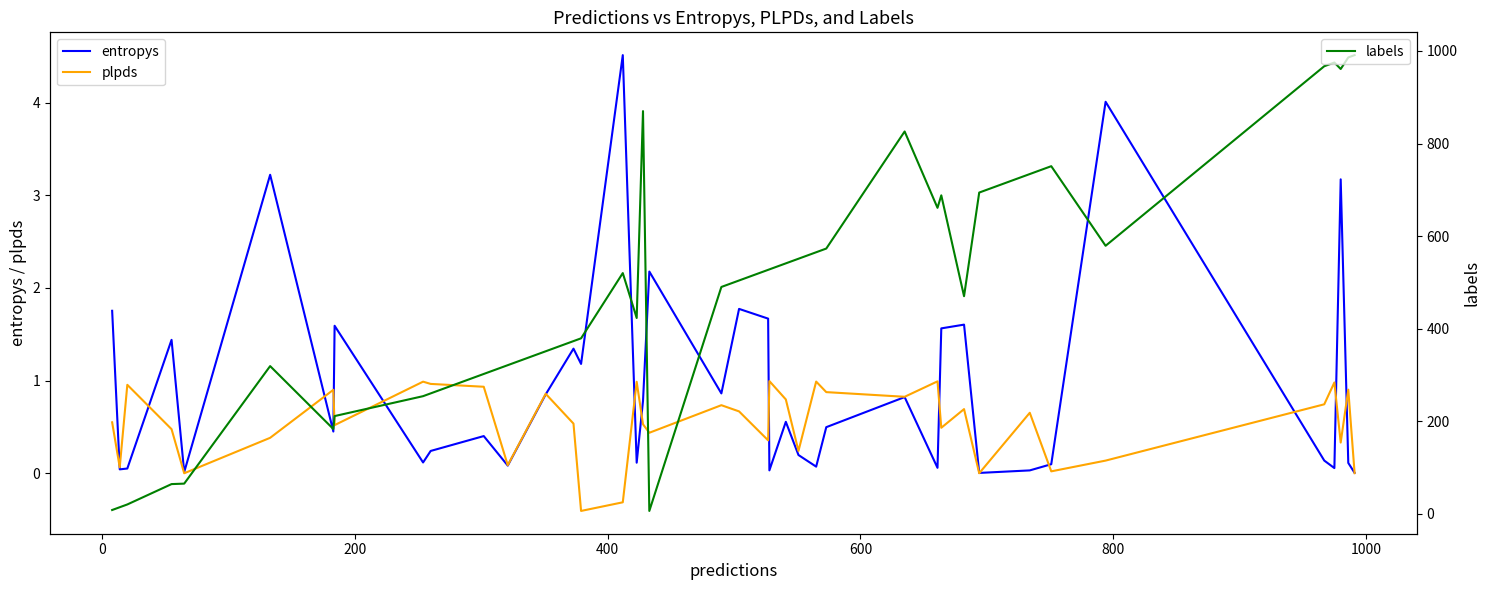

What is the highest value of the labels series?

991